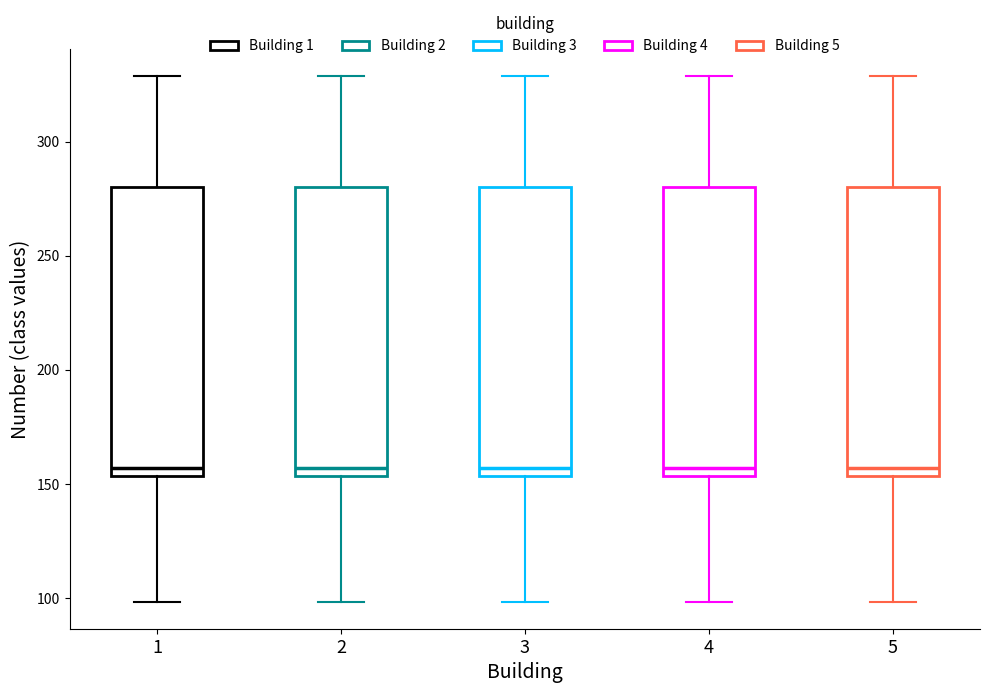

Reading left to right, read every box against the y-axis: the position of its median line, the range the box covers, and the ends of its whiskers. The values are not printed on the chart, so give them approximately, as read against the axis.

1: median 155 (just above the box's lower edge), box 155 to 280, whiskers 100 to 330
2: median 155 (just above the box's lower edge), box 155 to 280, whiskers 100 to 330
3: median 155 (just above the box's lower edge), box 155 to 280, whiskers 100 to 330
4: median 155 (just above the box's lower edge), box 155 to 280, whiskers 100 to 330
5: median 155 (just above the box's lower edge), box 155 to 280, whiskers 100 to 330